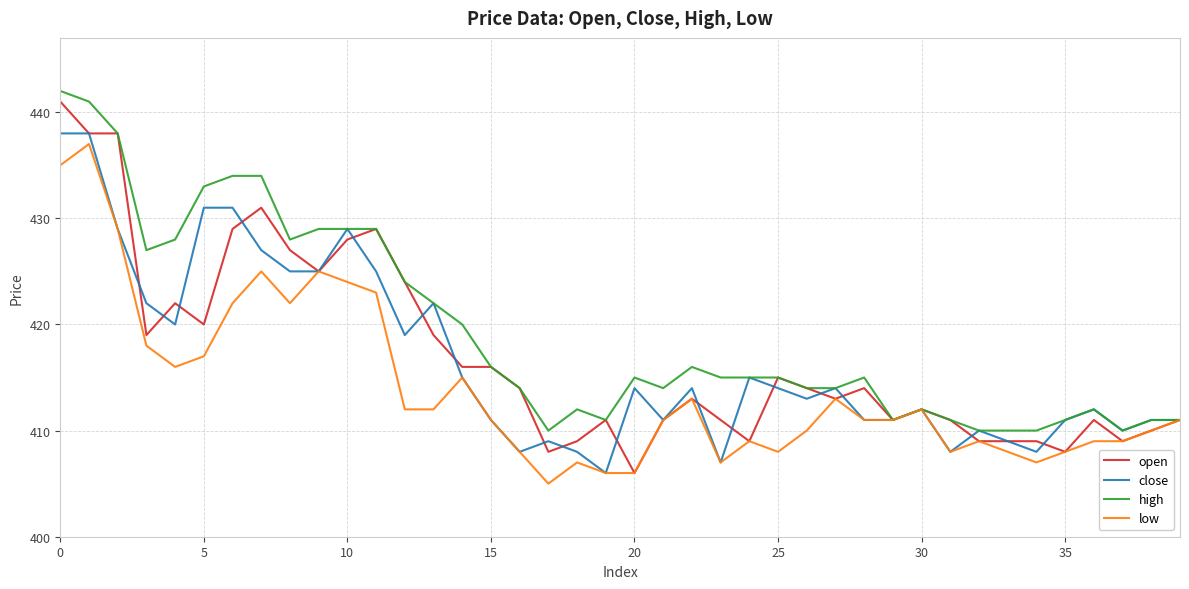

Which series has the widest spread of values?

open